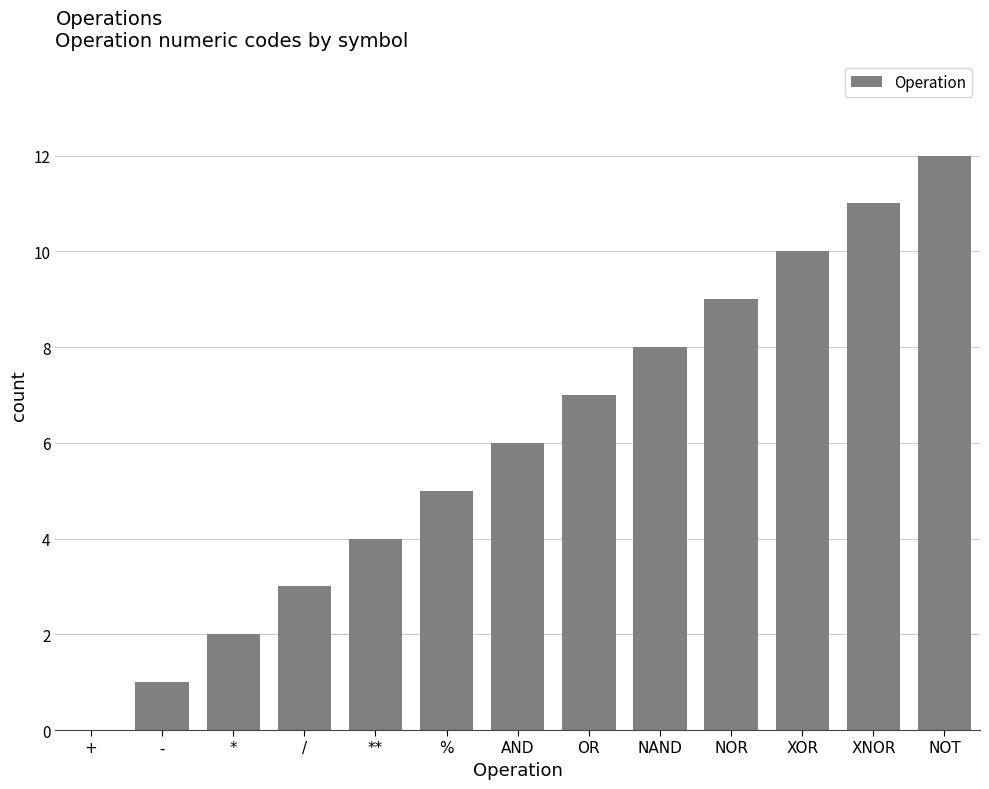

Reading left to right, transcribe all the data shown in this chart.

0	1	2	3	4	5	6	7	8	9	10	11	12